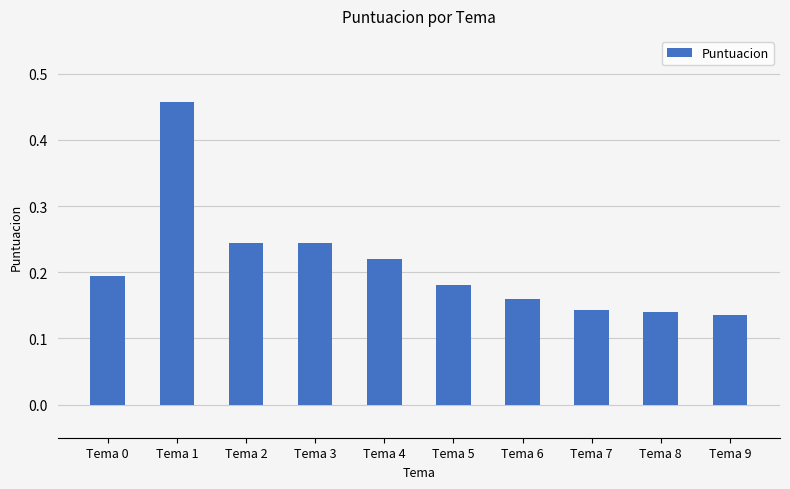

What is the difference between the maximum and second lowest values?

0.3